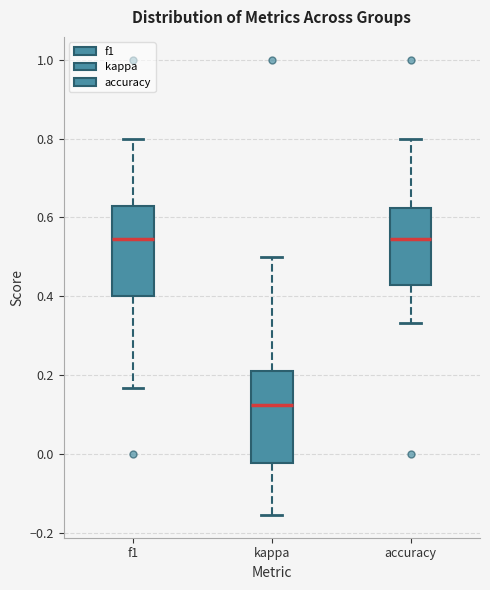

Where does the median line of the box for kappa sit on the y-axis? The values are not printed on the chart, so give them approximately, as read against the axis.

0.12